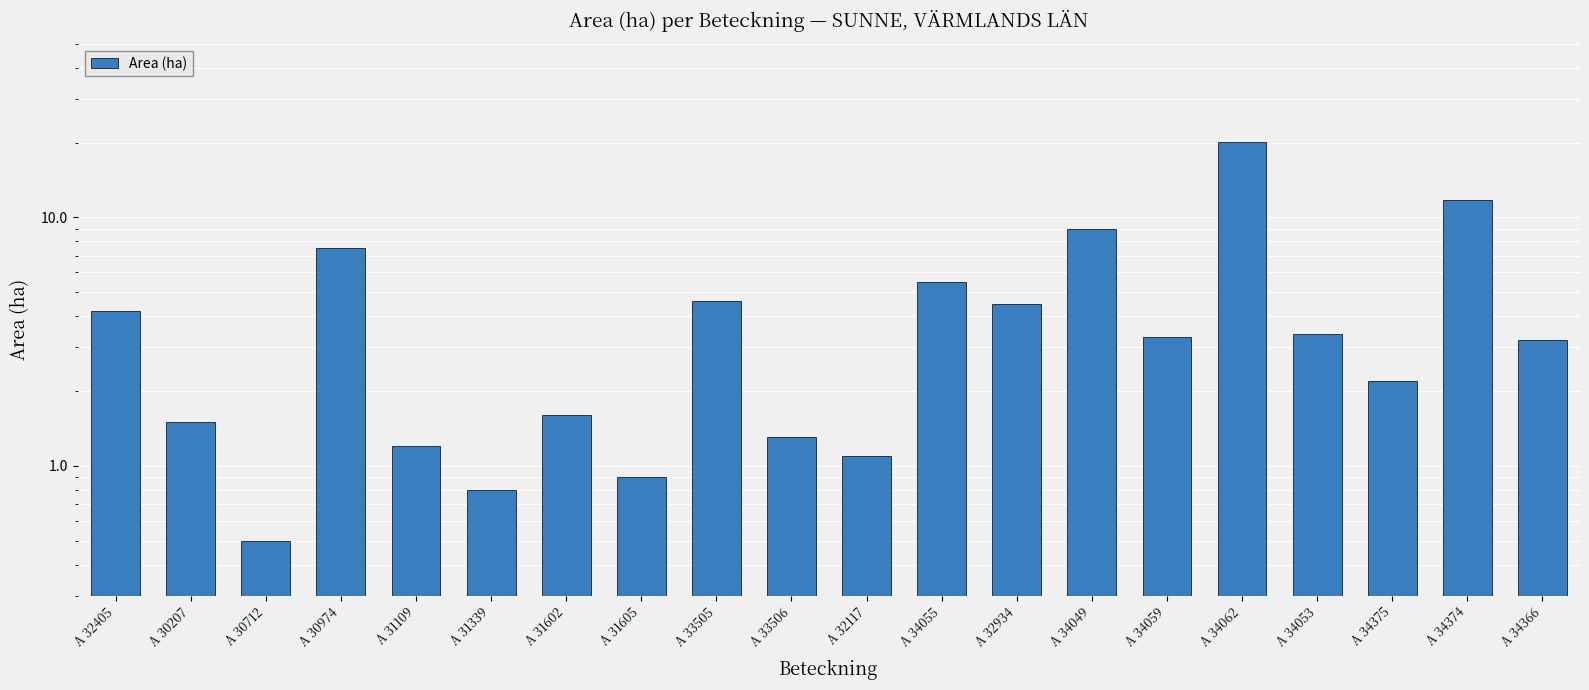

Which label corresponds to the largest value in the chart?

A 34062